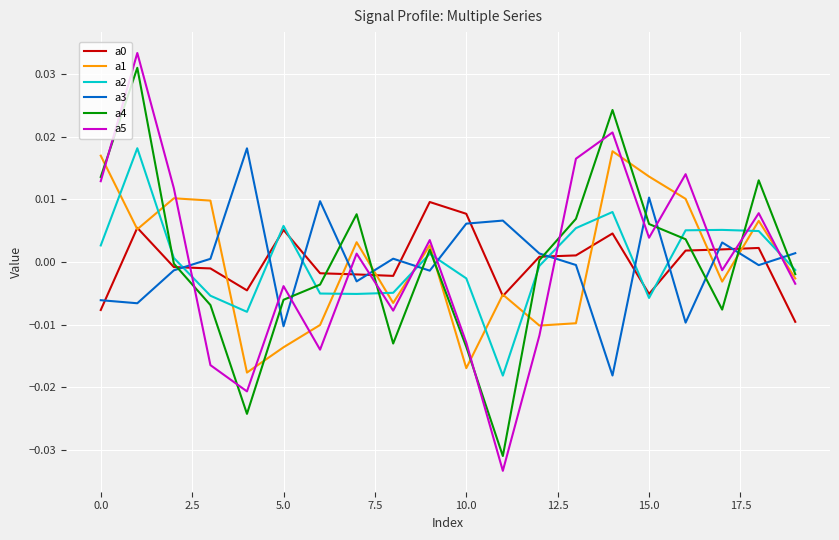

Which series has the largest range (max minus min)?

a5